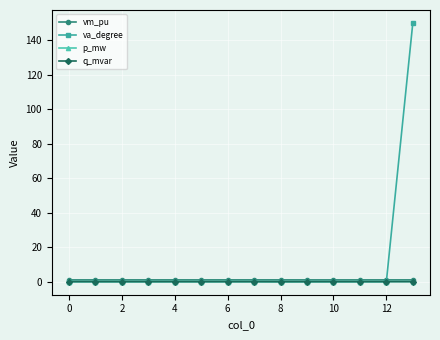

What is the greatest value displayed?

150.0